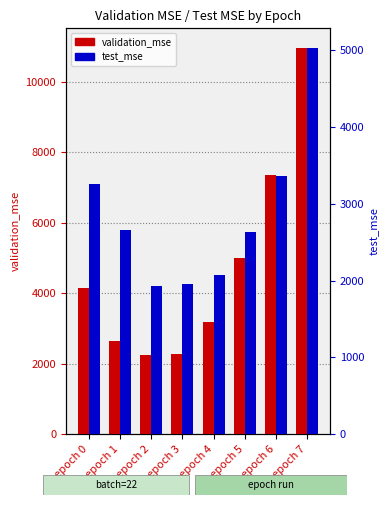

How many groups of bars are there?

8